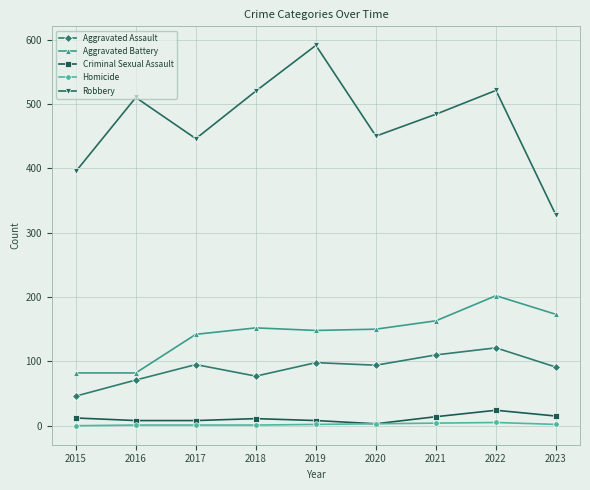

How many lines are shown in the chart?

5